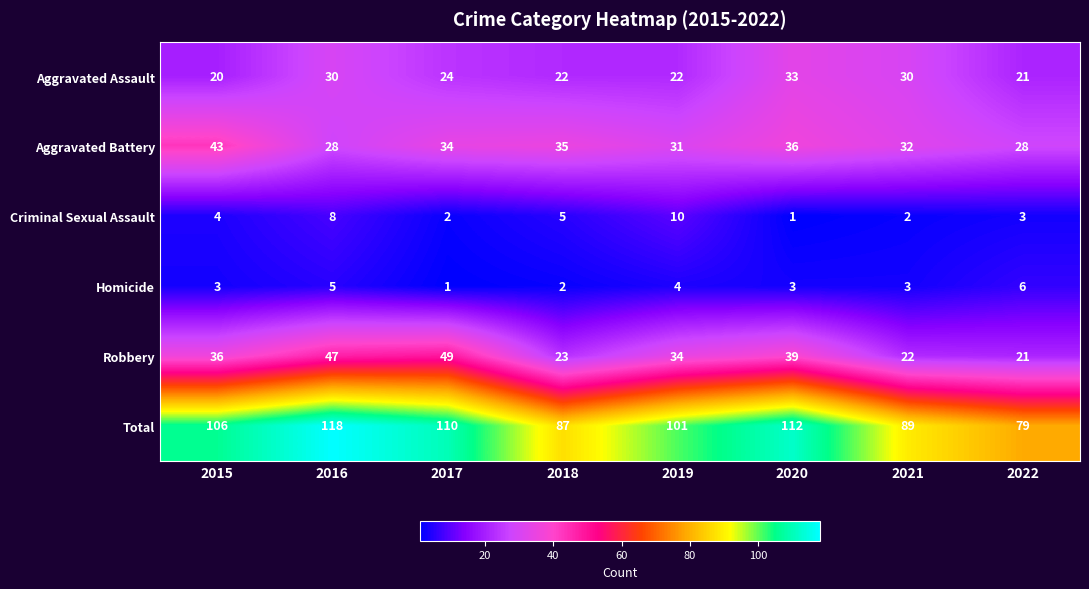

Count the number of categories in the chart.

8